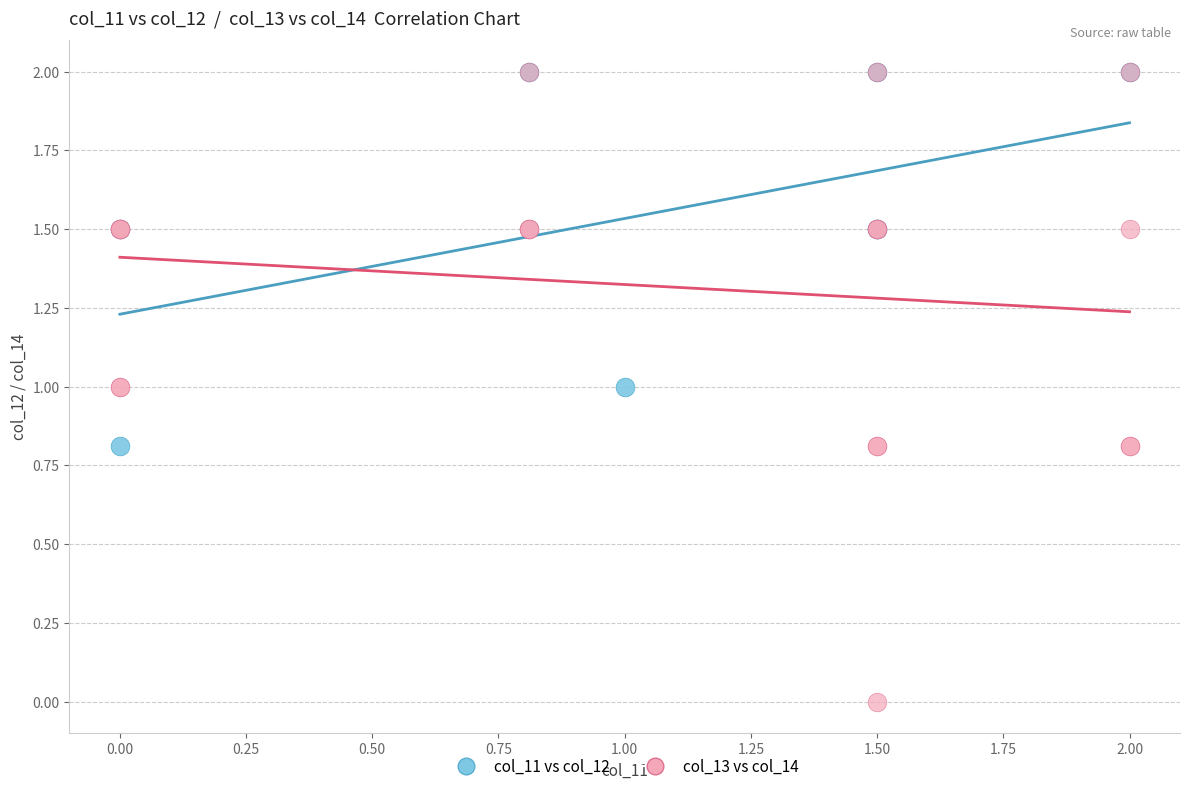

Which series reaches the minimum Y coordinate?

col_13 vs col_14